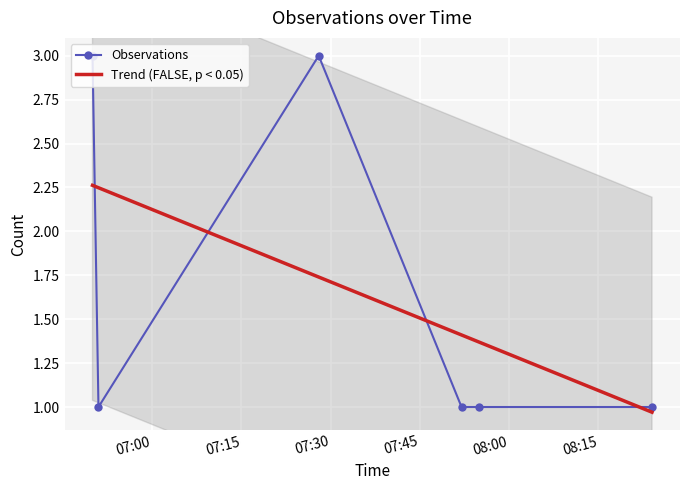

What is the change in value from 2019-09-18 07:28:00 to 2019-09-18 07:55:00?

-2